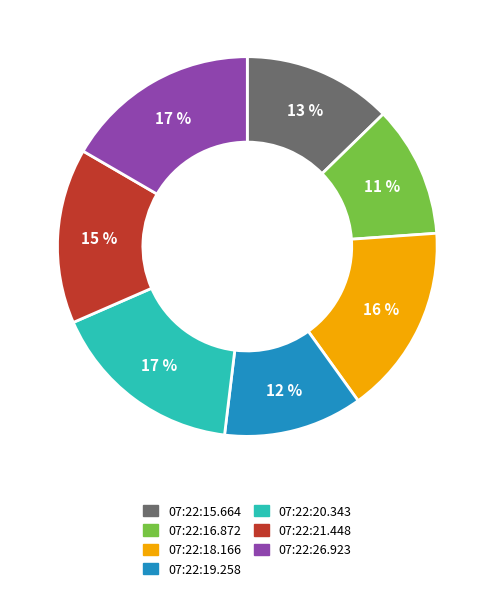

Combined, do 07:22:15.664 and 07:22:19.258 account for over 50%?

No